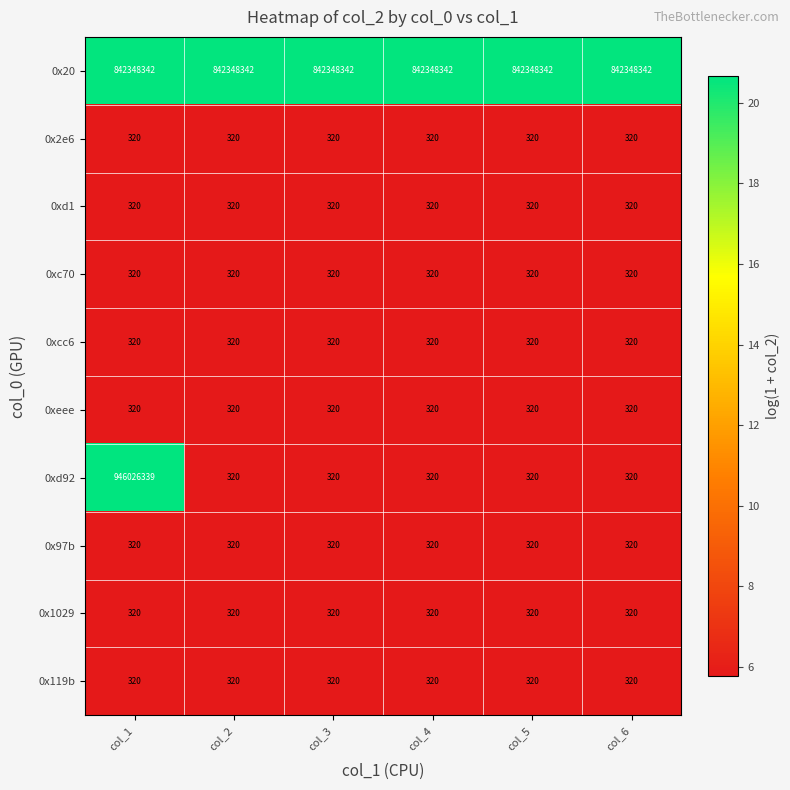

True or false: 0xeee has a value of 320 at col_4.

True